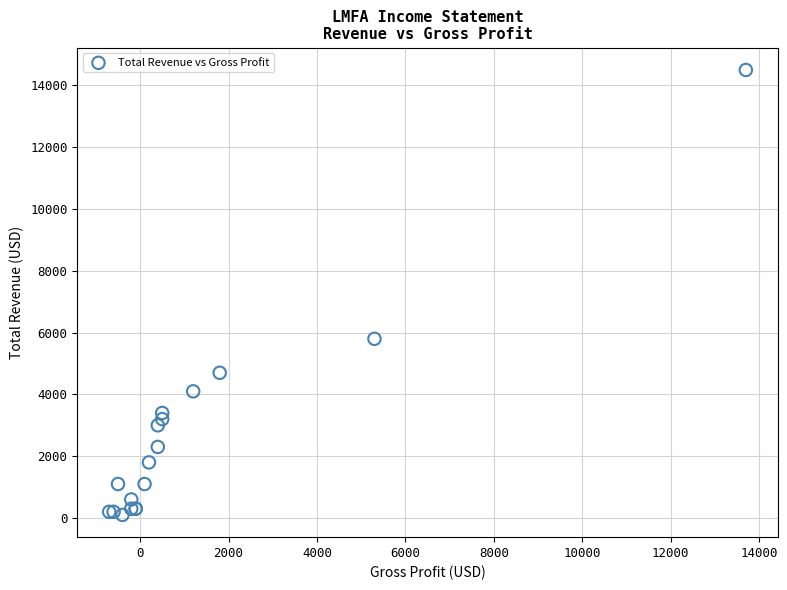

What Y value in the scatter plot is closest to 7300?

5800